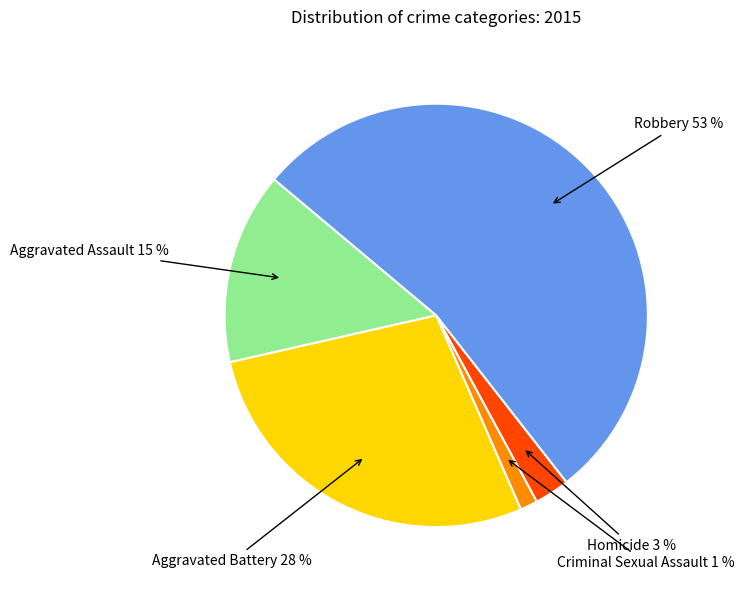

To the nearest percent, what is the difference between the largest and smallest slice percentages?

52%